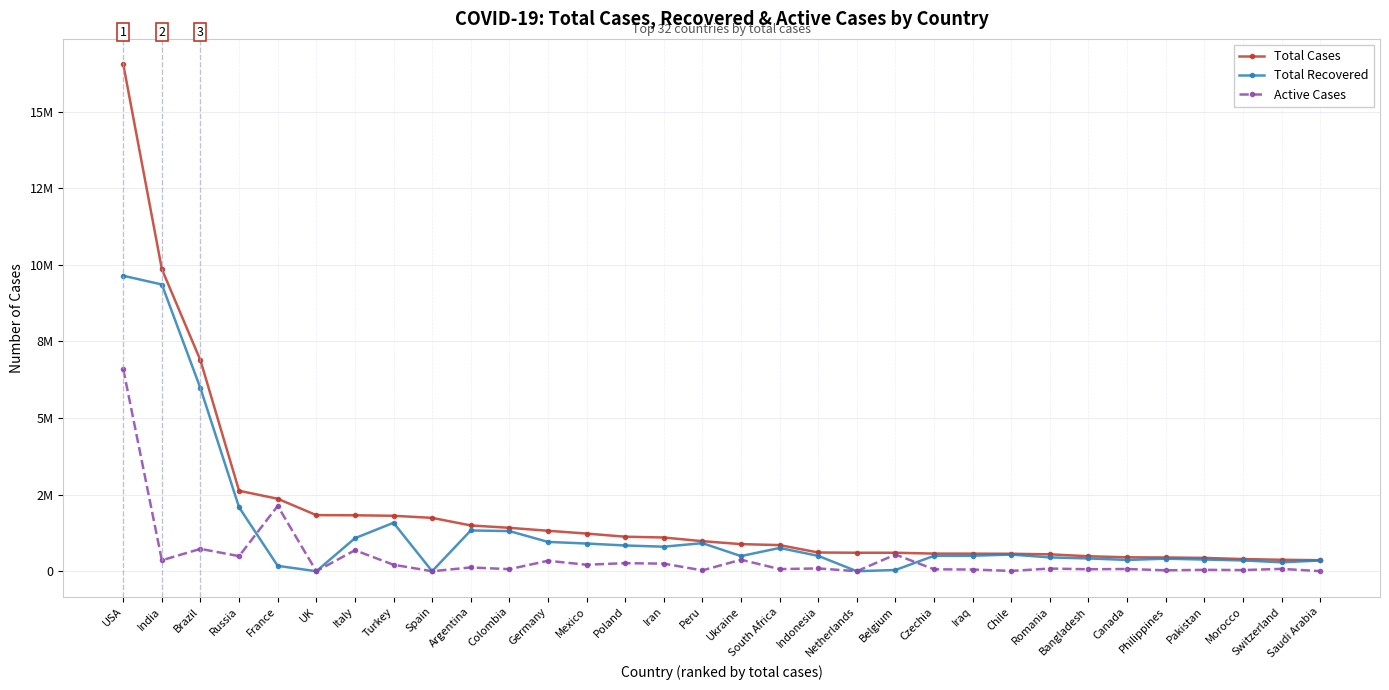

Where is Total Cases nearest to the value 8452158?

India